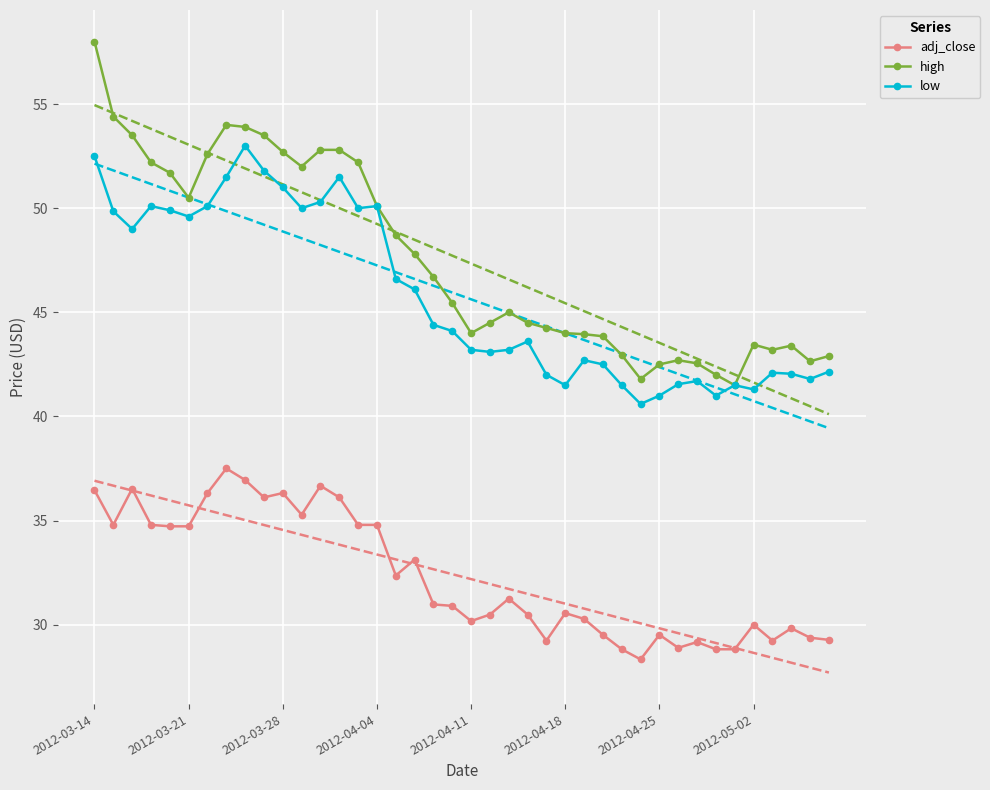

The value of adj_close at 2012-03-21 is 34.7. True or false?

True